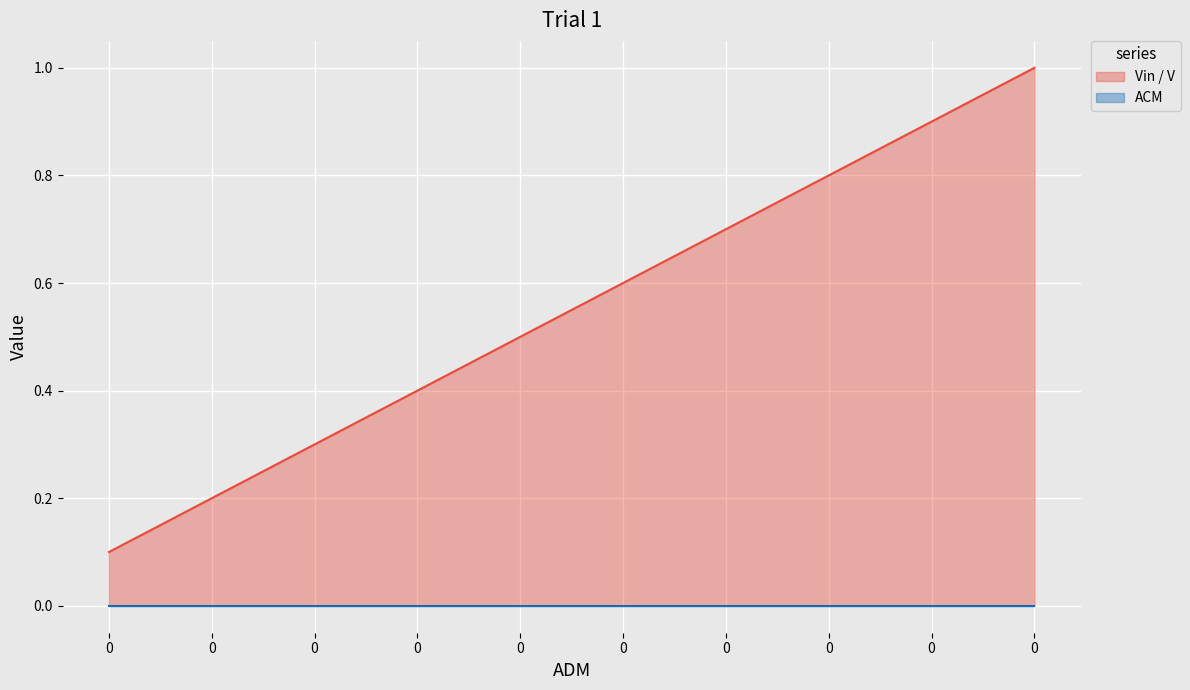

List the labels in order of value, largest first.

0, 0, 0, 0, 0, 0, 0, 0, 0, 0